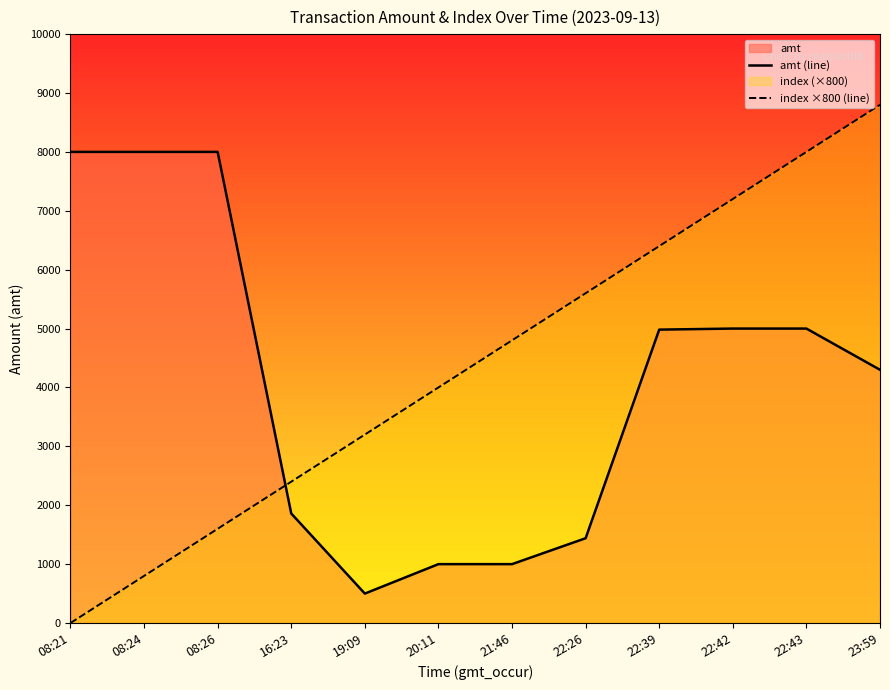

What is the average value of the amt (line) series?

4090.2